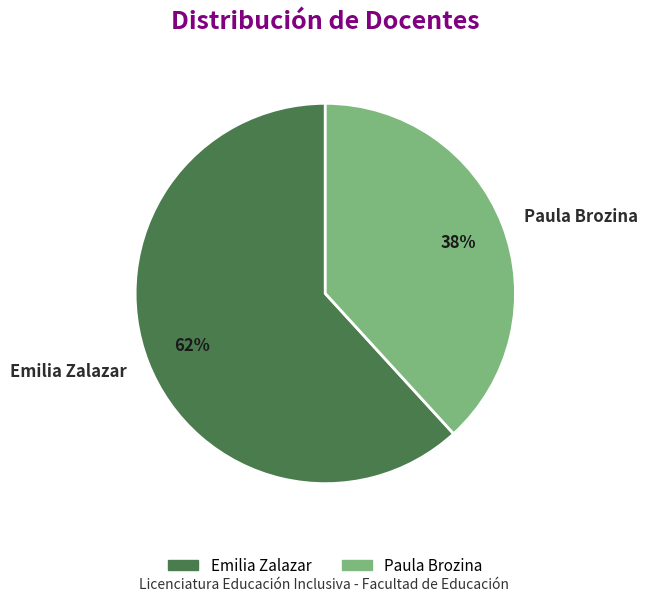

Is it true that Emilia Zalazar is 62% of the pie?

True